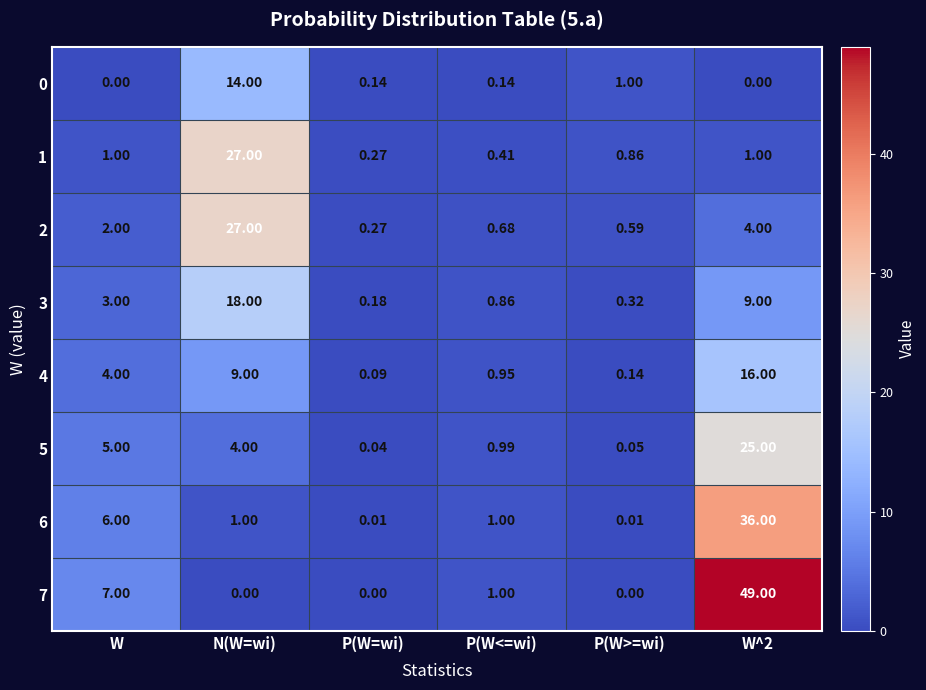

At which label is 4 closest to 8?

N(W=wi)